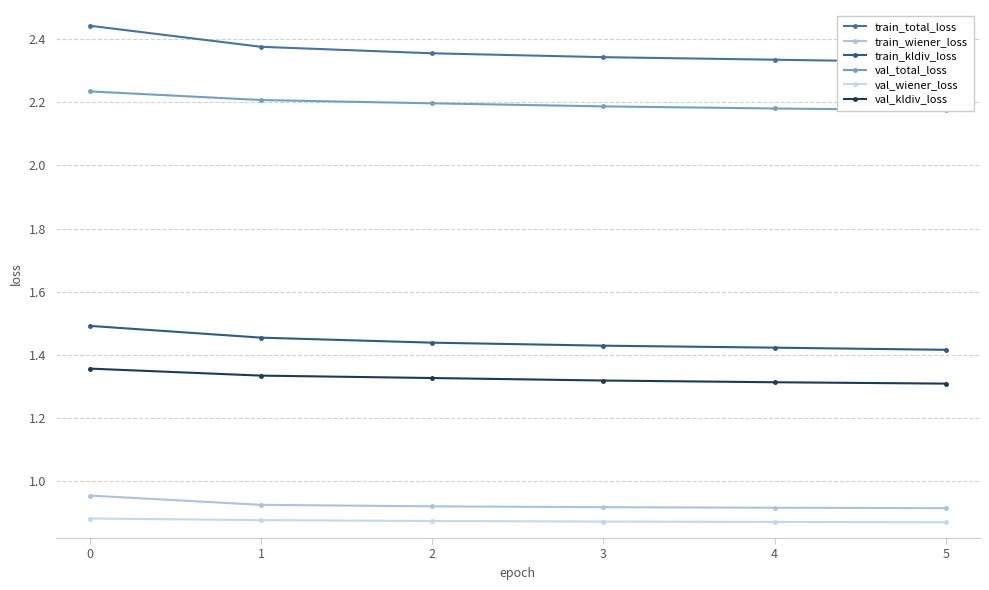

What are all the series names shown in the legend?

train_total_loss, train_wiener_loss, train_kldiv_loss, val_total_loss, val_wiener_loss, val_kldiv_loss